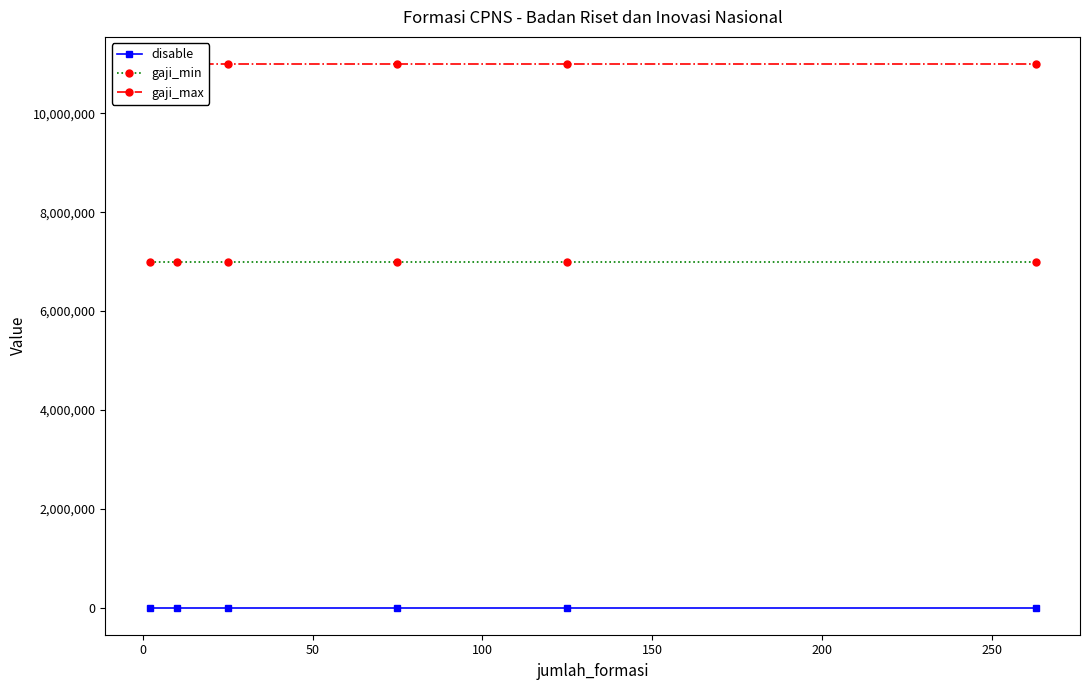

True or false: gaji_min has more than 0 points higher than both neighbors.

False